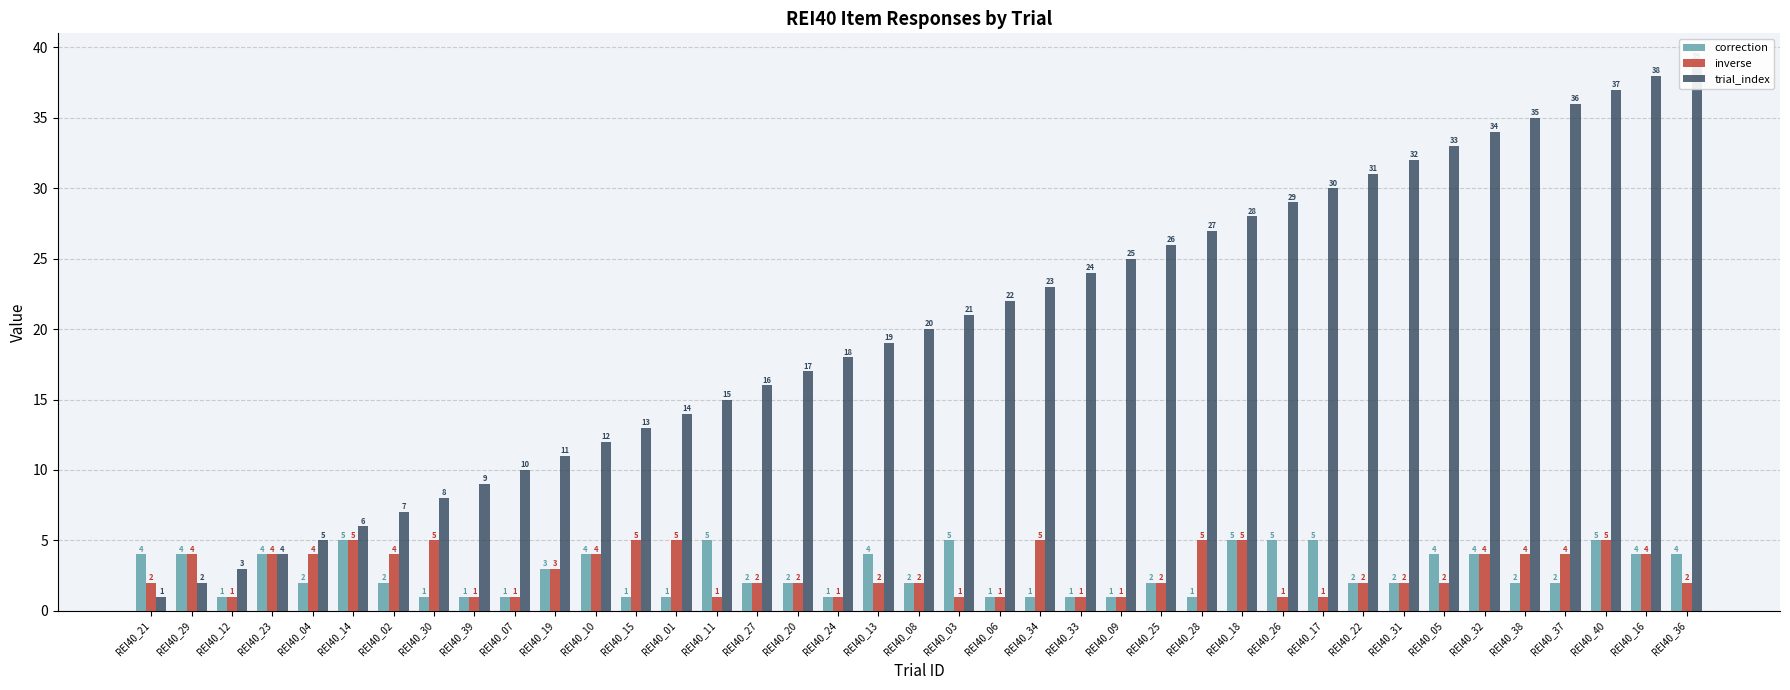

At which label does trial_index reach its peak?

REI40_36